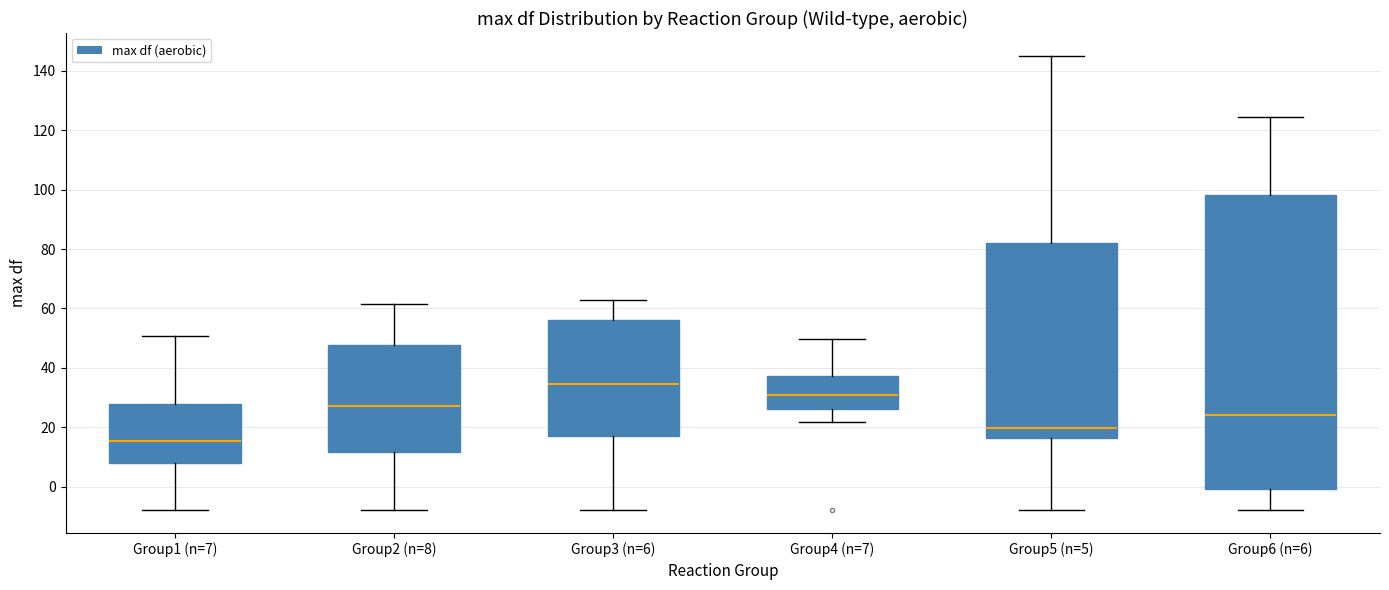

Reading left to right, read every box against the y-axis: the position of its median line, the range the box covers, and the ends of its whiskers. The values are not printed on the chart, so give them approximately, as read against the axis.

Group1 (n=7): median 16, box 8 to 28, whiskers -8 to 50
Group2 (n=8): median 28, box 12 to 48, whiskers -8 to 62
Group3 (n=6): median 34, box 18 to 56, whiskers -8 to 62
Group4 (n=7): median 30, box 26 to 38, whiskers 22 to 50
Group5 (n=5): median 20, box 16 to 82, whiskers -8 to 146
Group6 (n=6): median 24, box 0 to 98, whiskers -8 to 124